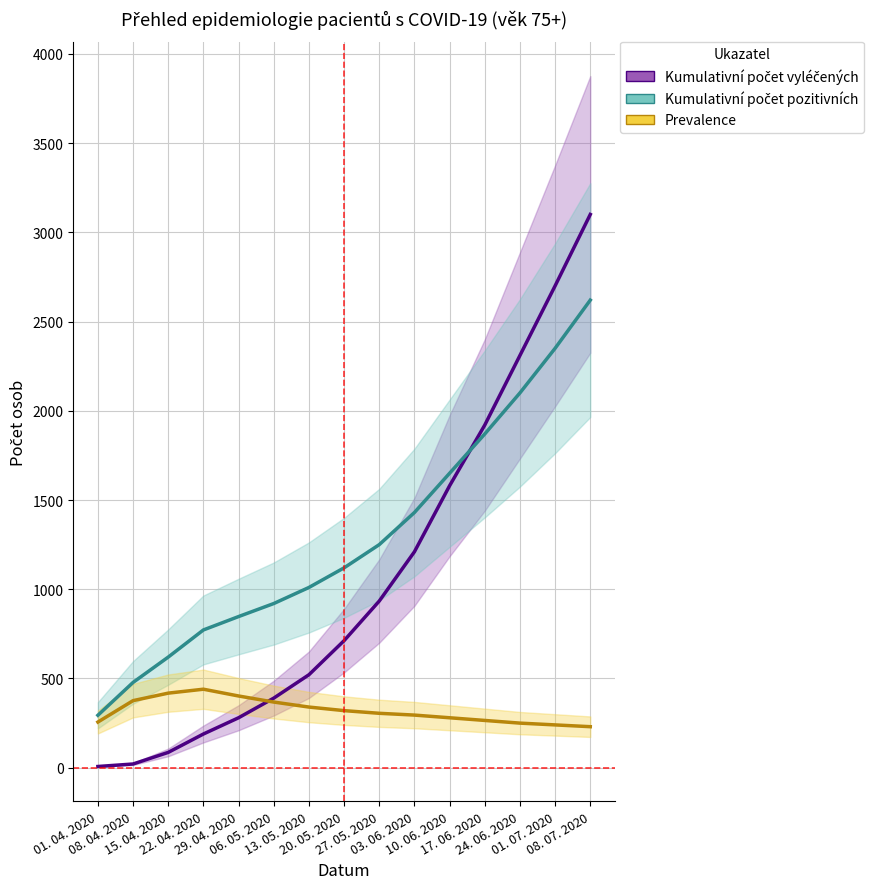

What is the minimum value shown in the chart?

7